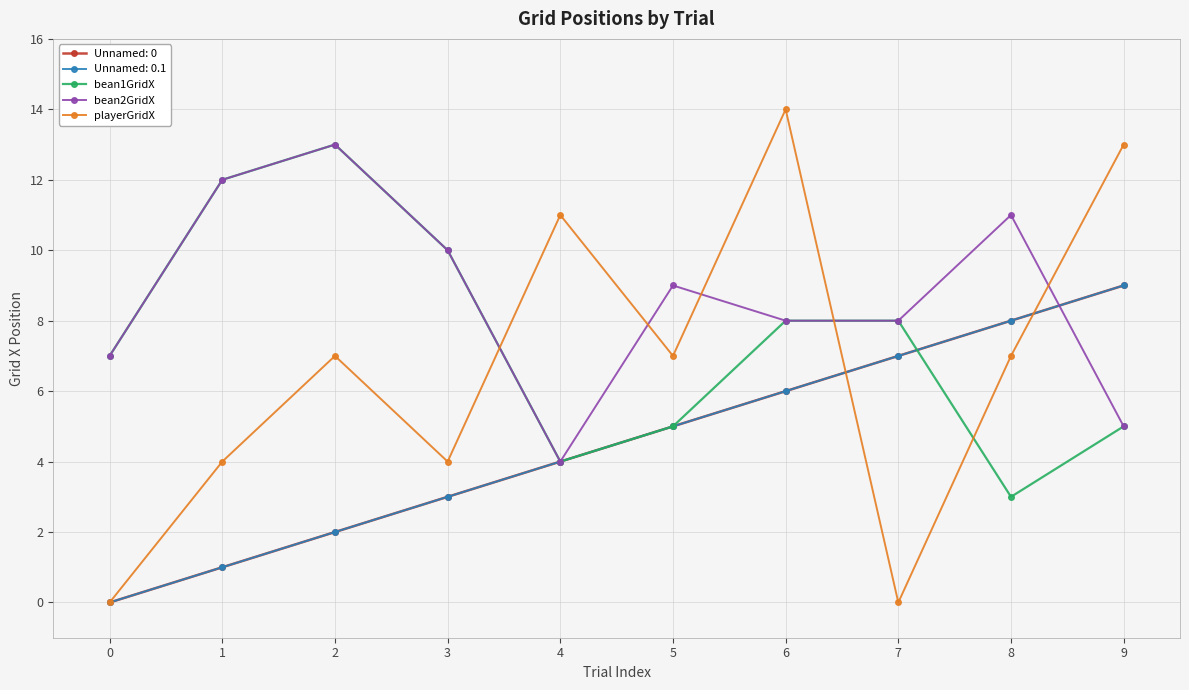

Rank the categories by bean2GridX value from highest to lowest.

2, 1, 8, 3, 5, 6, 7, 0, 9, 4